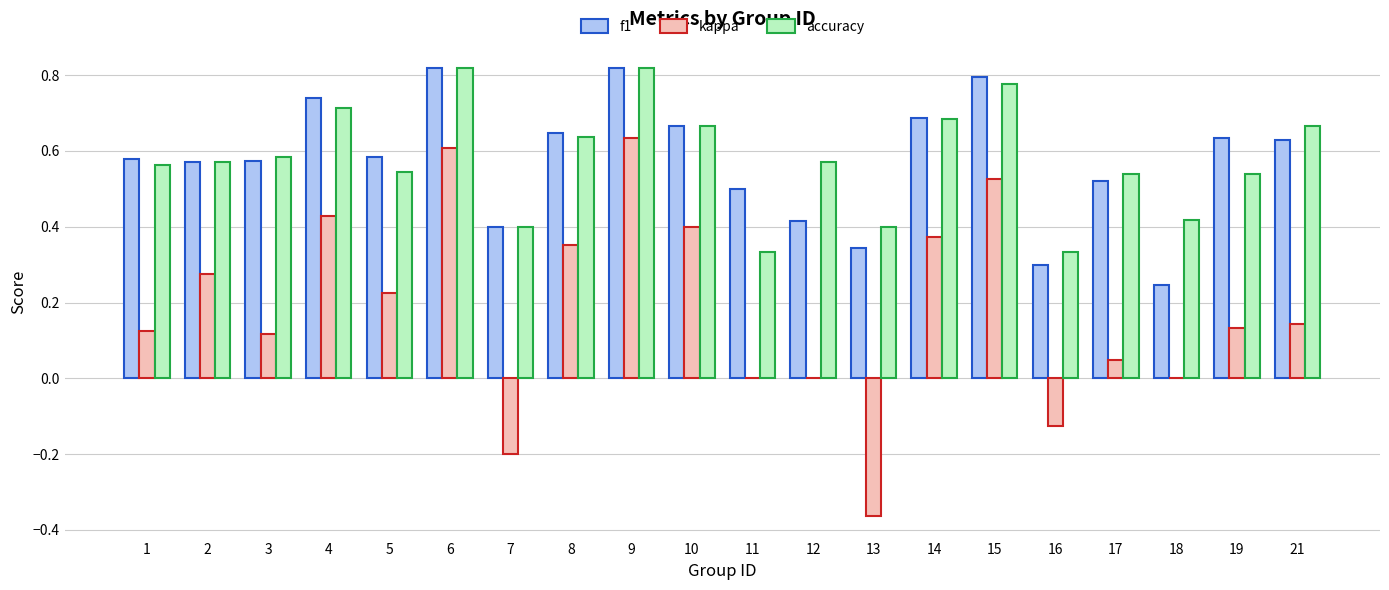

Count the number of data series in this chart.

3